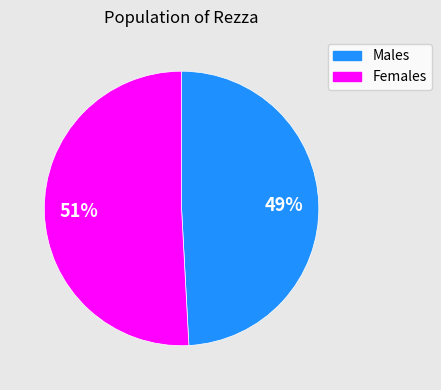

To the nearest percent, what is the difference between the largest and smallest slice percentages?

2%